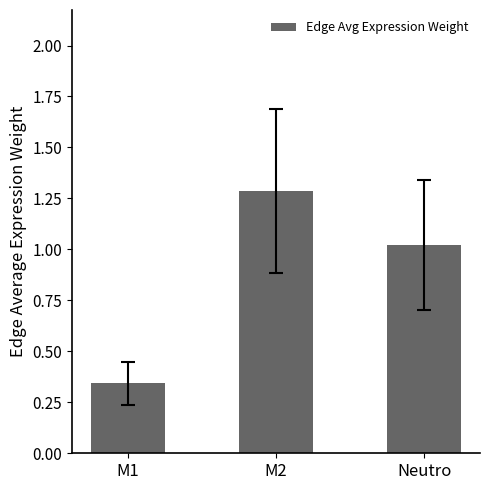

List the labels in order of value, smallest first.

M1, Neutro, M2